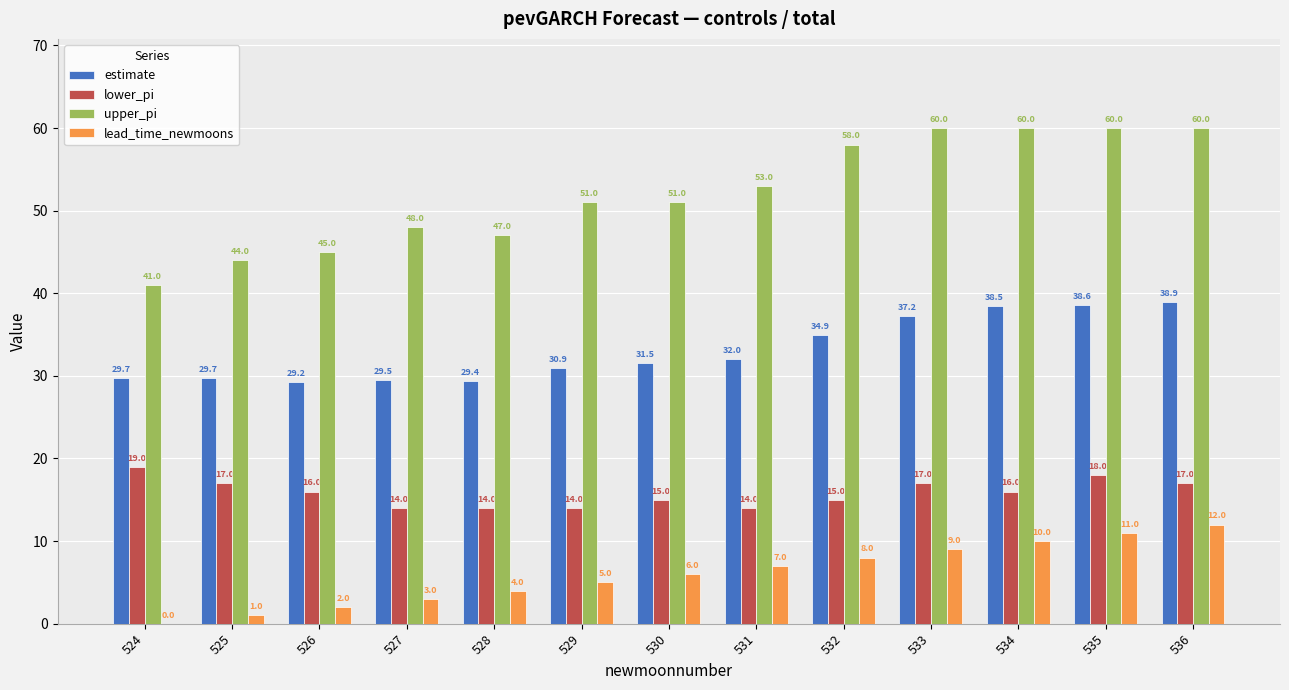

Is the value of lead_time_newmoons at 530 greater than the value of upper_pi at 533?

No